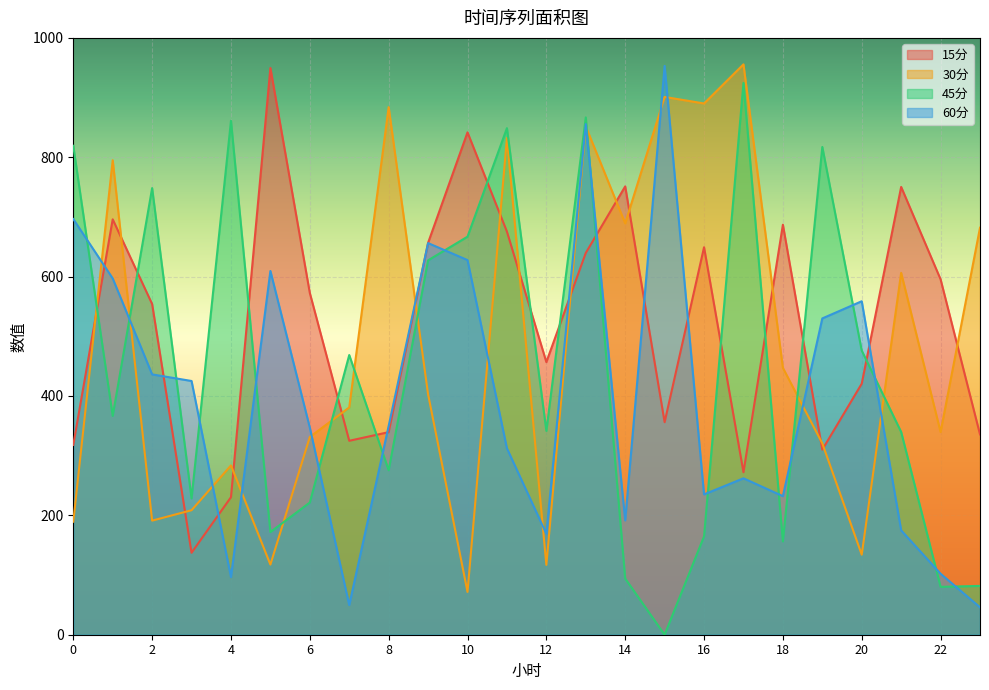

What is the lowest value of the 15分 series?

137.3